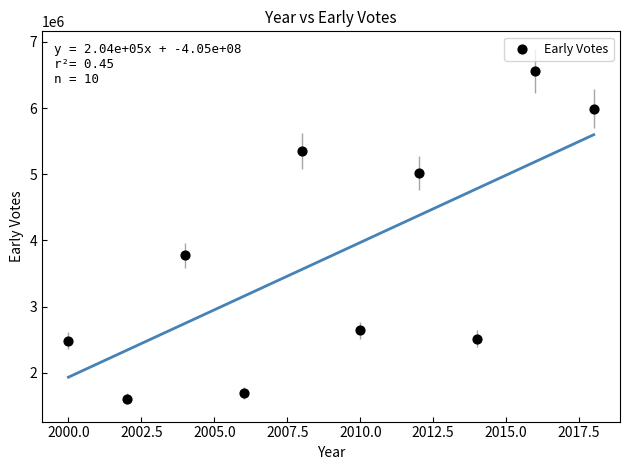

What is the average Y value?

3765544